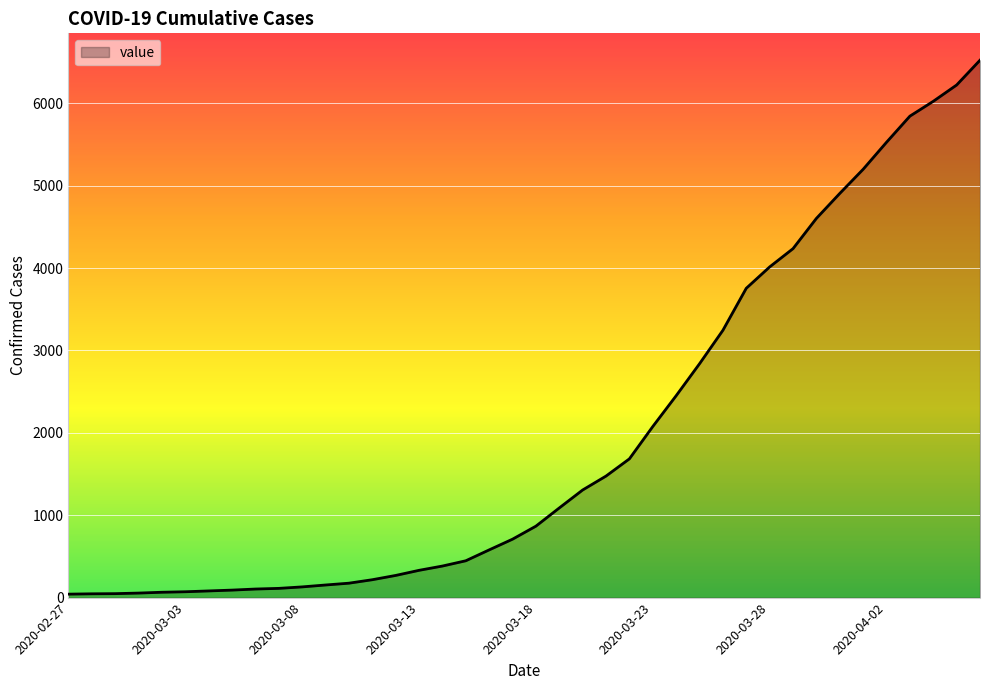

What is the difference between the maximum and minimum values?

6480